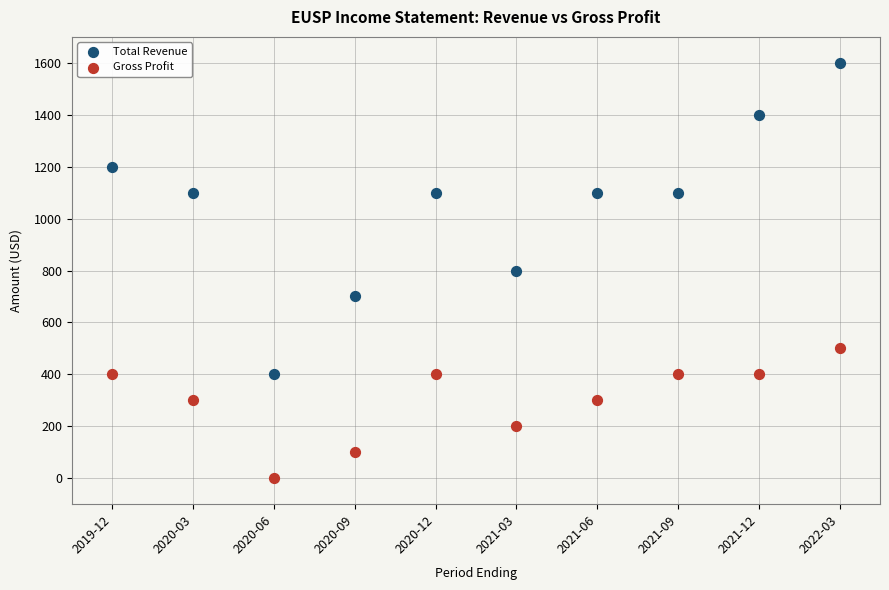

Which series contains the lowest Y value?

Gross Profit